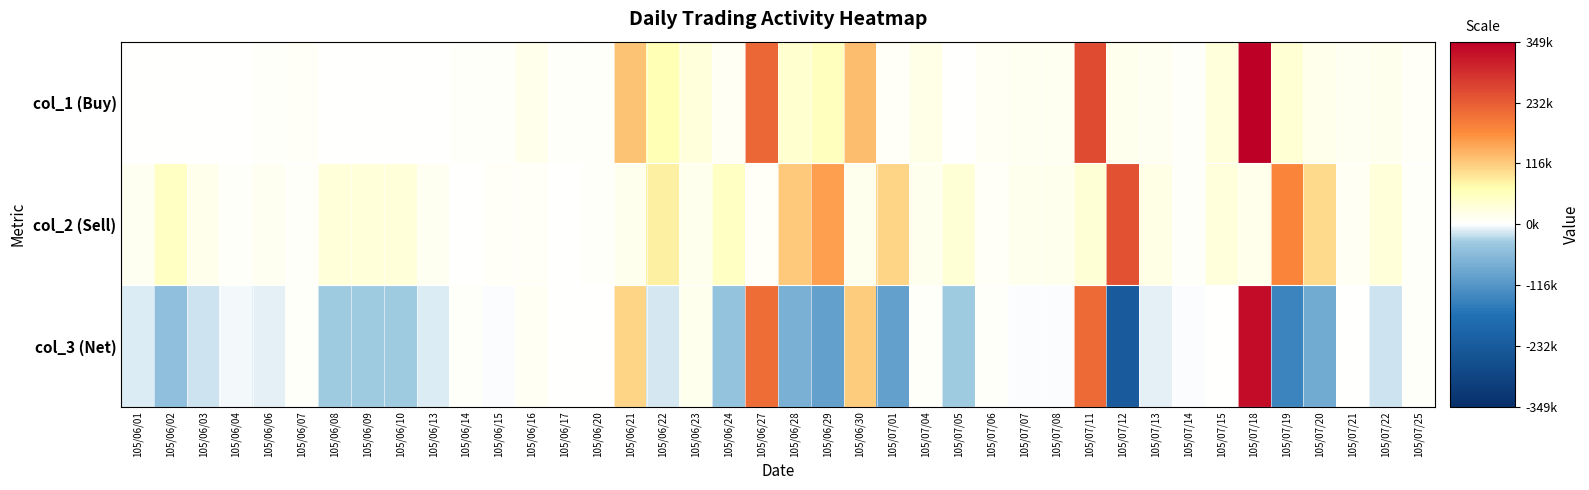

Which series has the largest total across all categories?

col_2 (Sell)